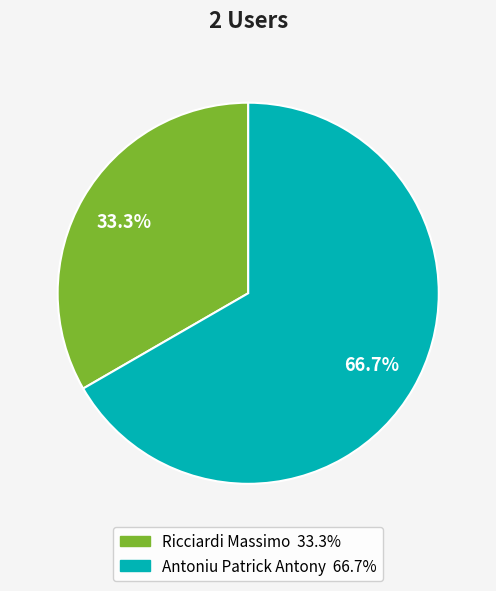

Is it true that Antoniu Patrick Antony is 67% of the pie?

True